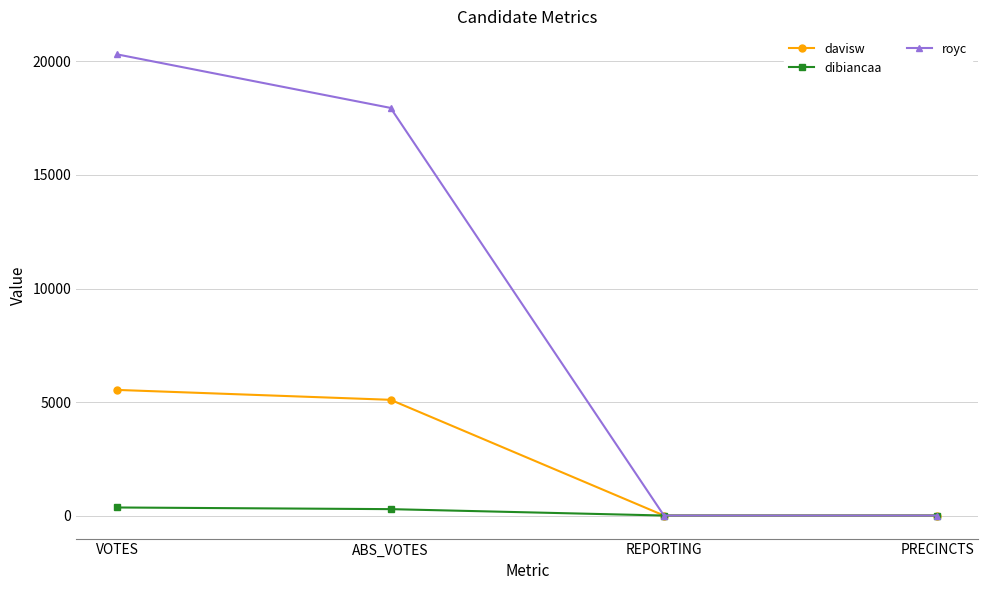

What is the value of the davisw point at the 1st from the left?

5538